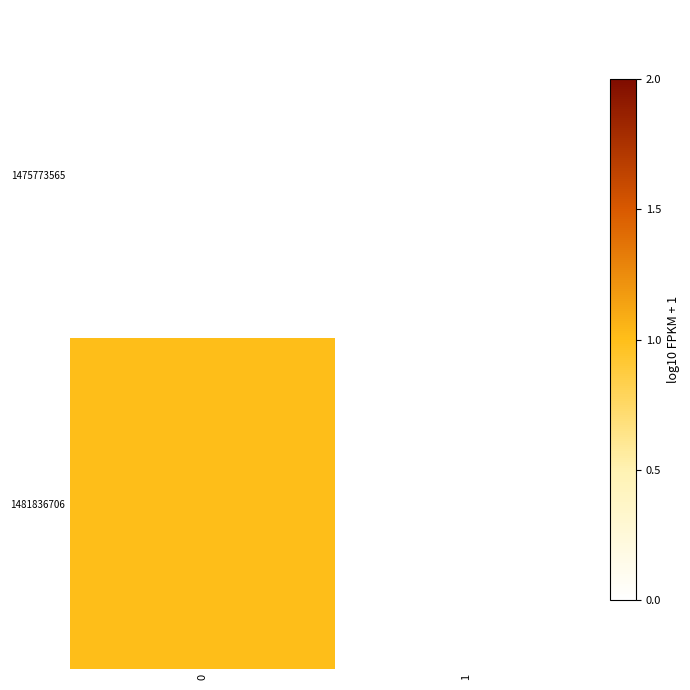

Reading right to left, list all the values displayed in this chart.

1475773565: 1=0	0=0
1481836706: 1=0	0=1